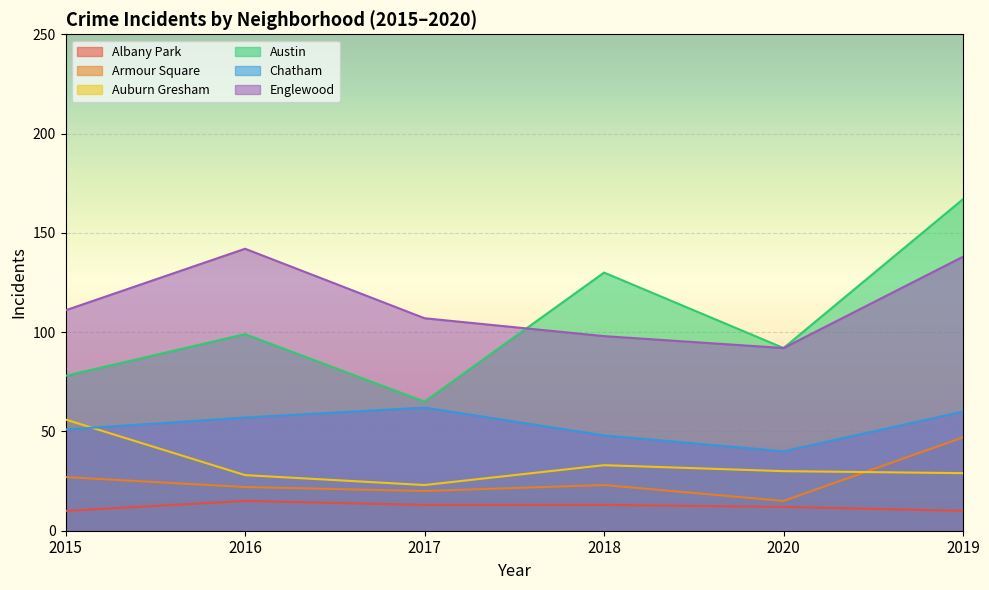

True or false: Albany Park and Austin intersect in this chart.

False